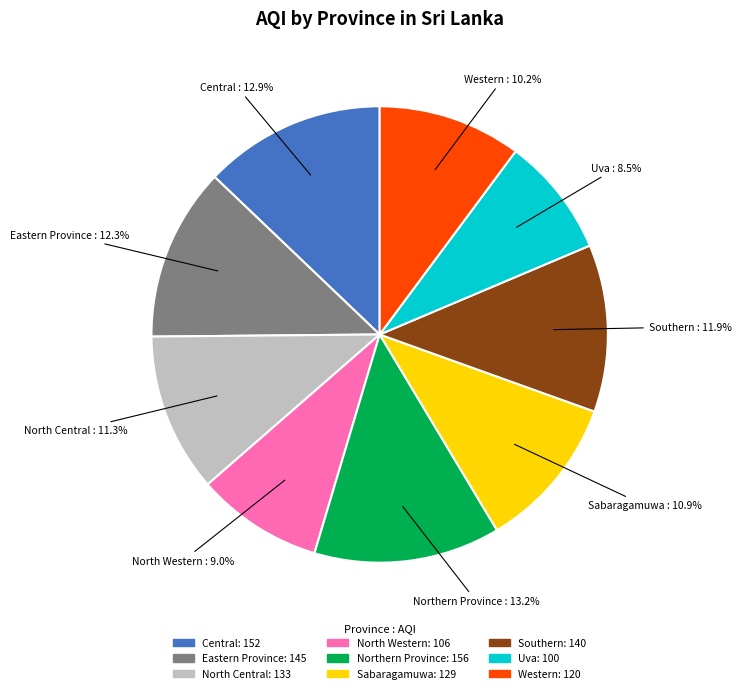

How much of the chart is everything except Eastern Province?

87.7%